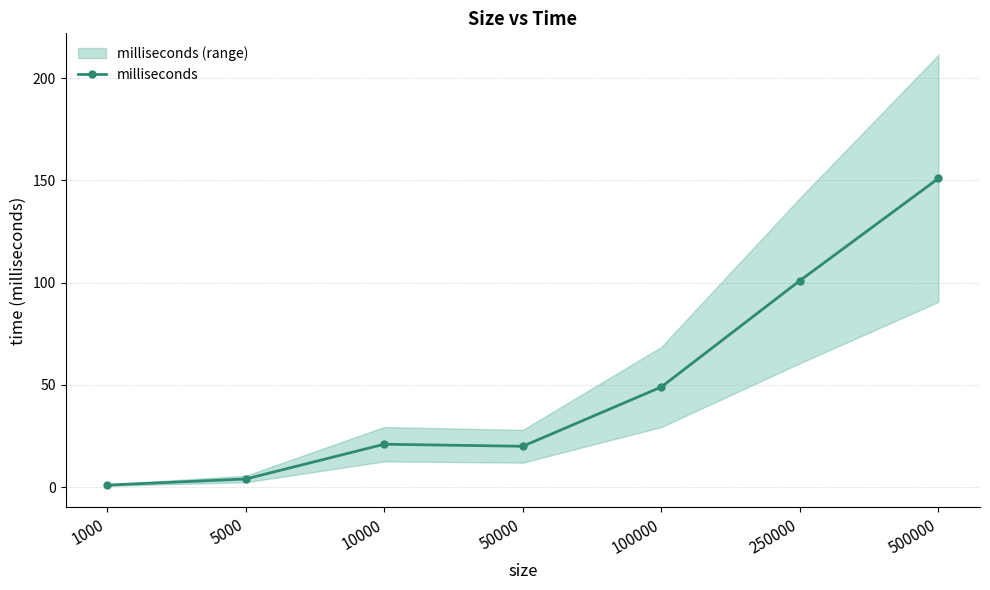

What is the average value?

50